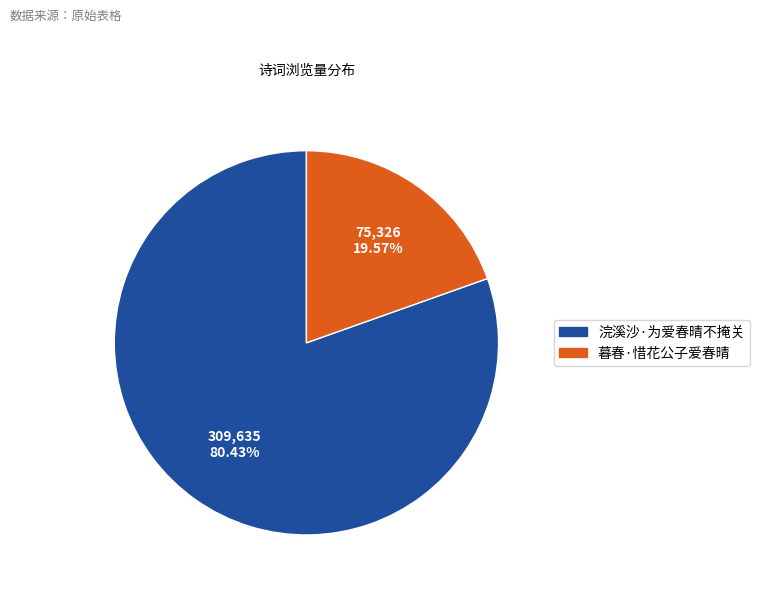

Count the number of slices in the pie.

2